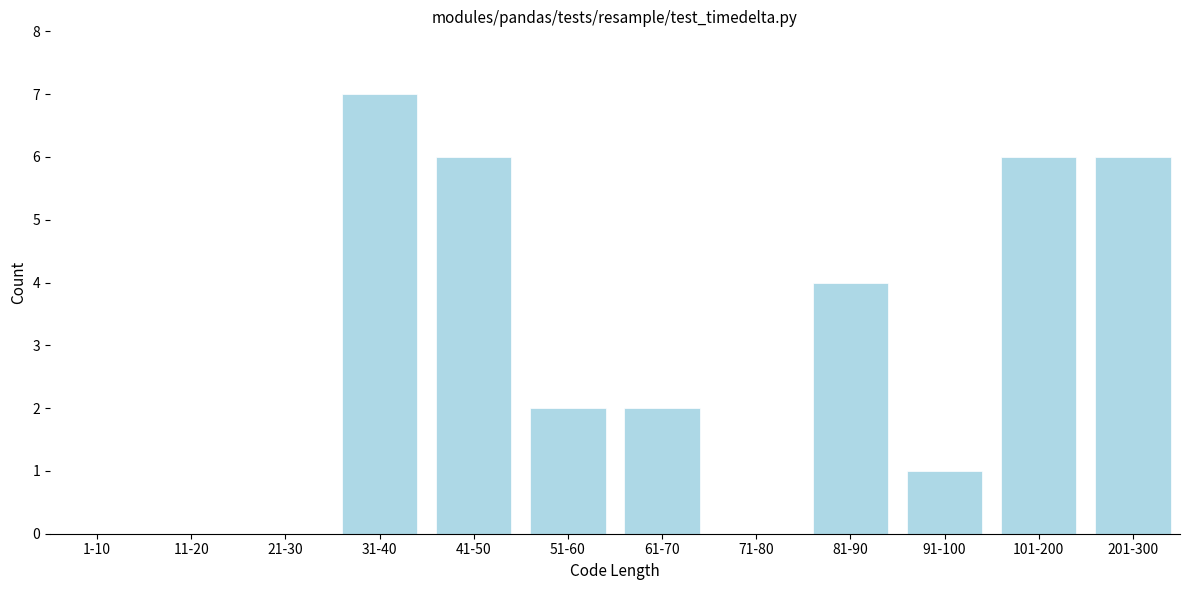

Reading left to right, what are all the values shown in this chart?

1-10=0	11-20=0	21-30=0	31-40=7	41-50=6	51-60=2	61-70=2	71-80=0	81-90=4	91-100=1	101-200=6	201-300=6